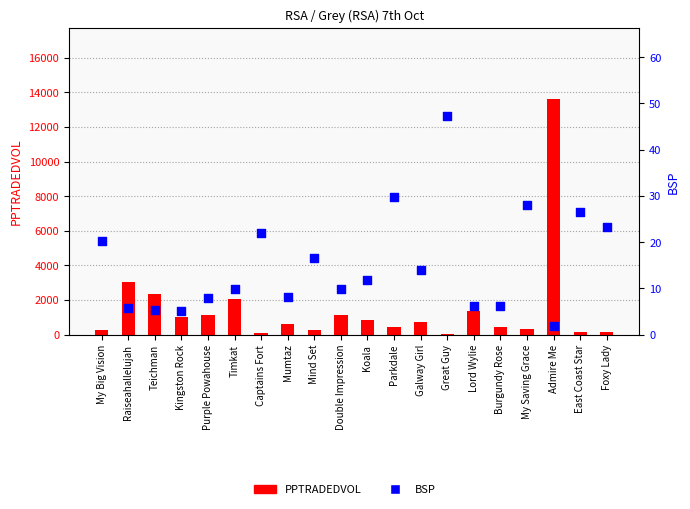

Which series has the largest Y range (max minus min)?

PPTRADEDVOL